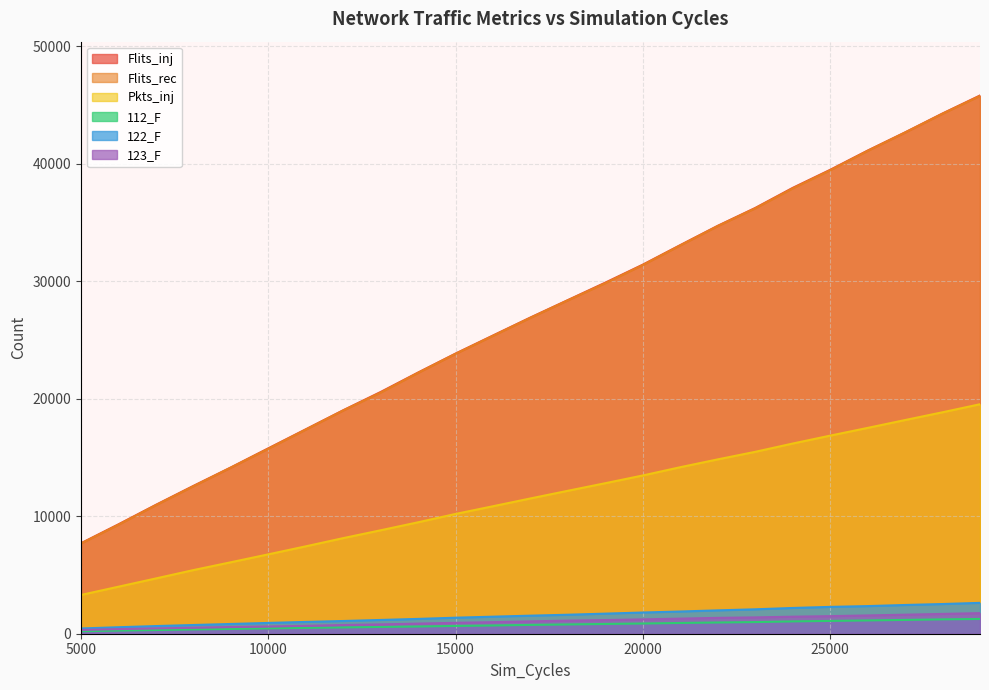

Which series has the largest range (max minus min)?

Flits_inj